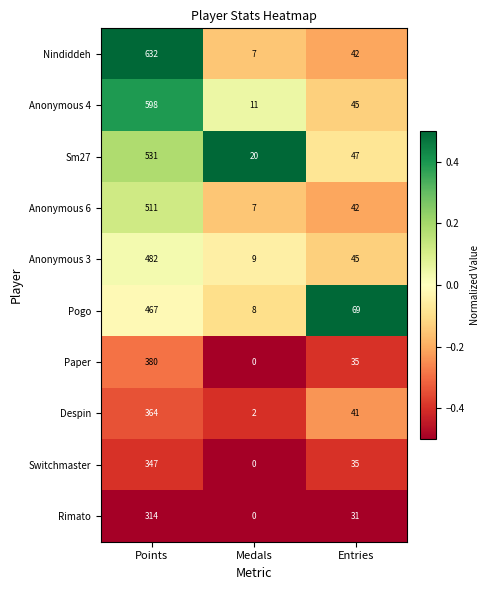

What is the difference between the Switchmaster values at Entries and Points?

312